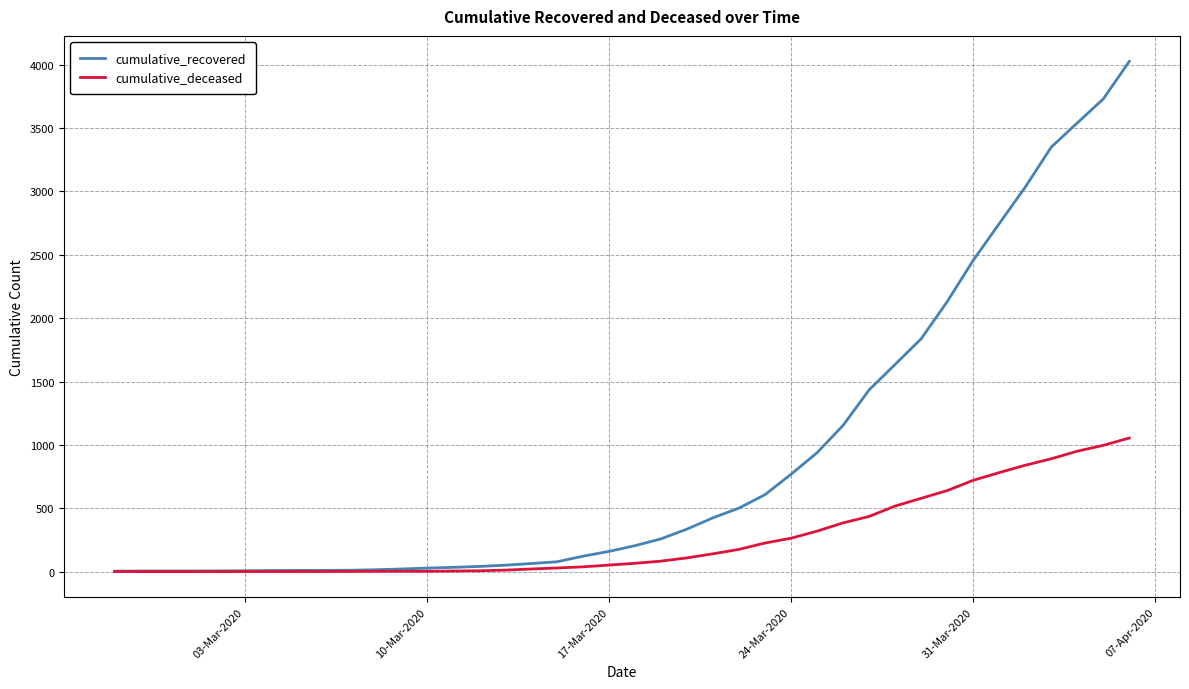

Which series has the largest total across all categories?

cumulative_recovered